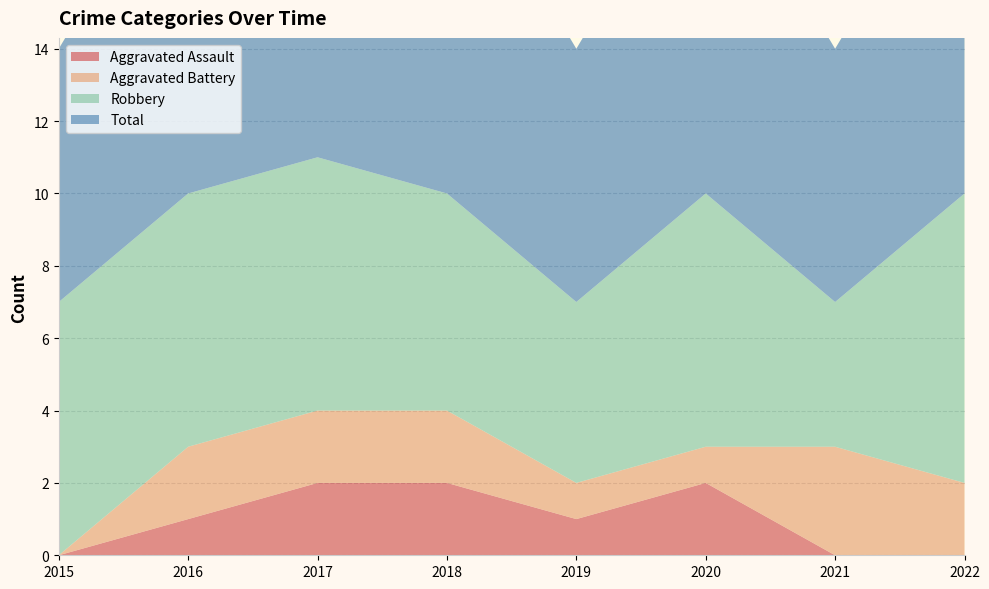

Reading right to left, list all the values displayed in this chart.

Aggravated Assault: 0	0	2	1	2	2	1	0
Aggravated Battery: 2	3	1	1	2	2	2	0
Robbery: 8	4	7	5	6	7	7	7
Total: 10	7	10	7	10	11	10	7